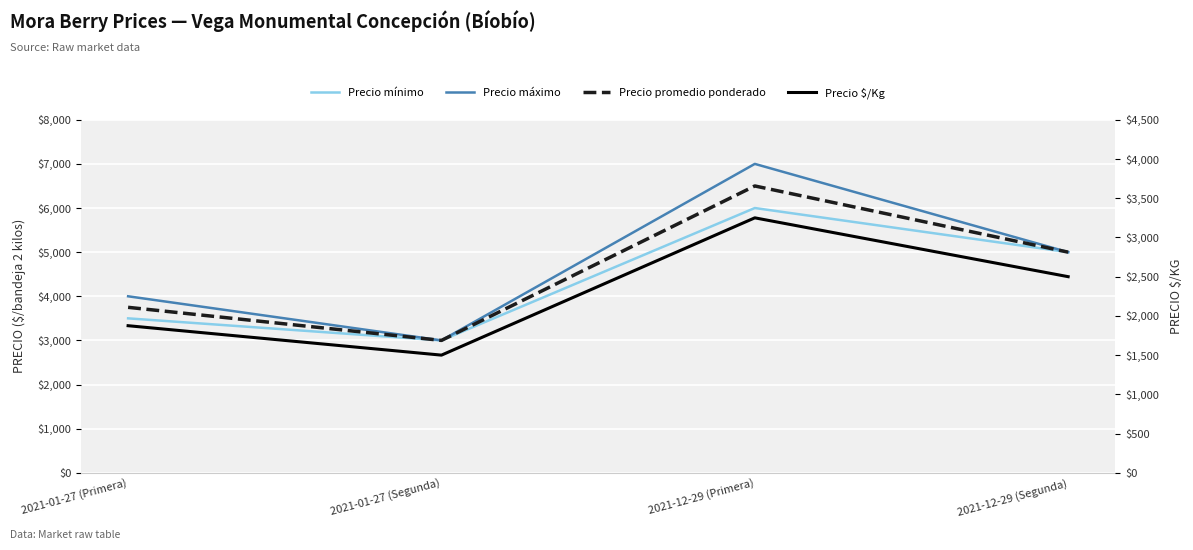

Which series changed the most between 2021-12-29 (Primera) and 2021-12-29 (Segunda)?

Precio máximo